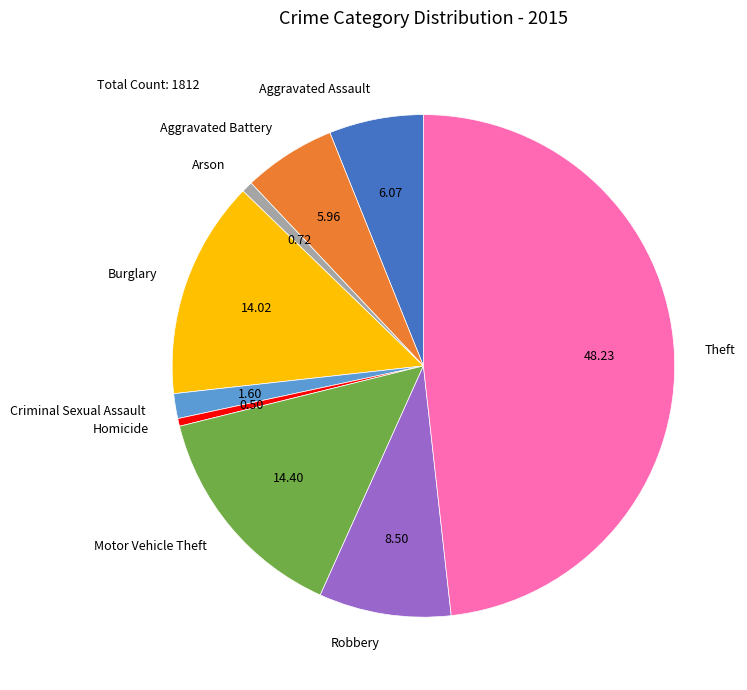

Approximately how many times larger is the value at Motor Vehicle Theft compared to Aggravated Assault?

2.4